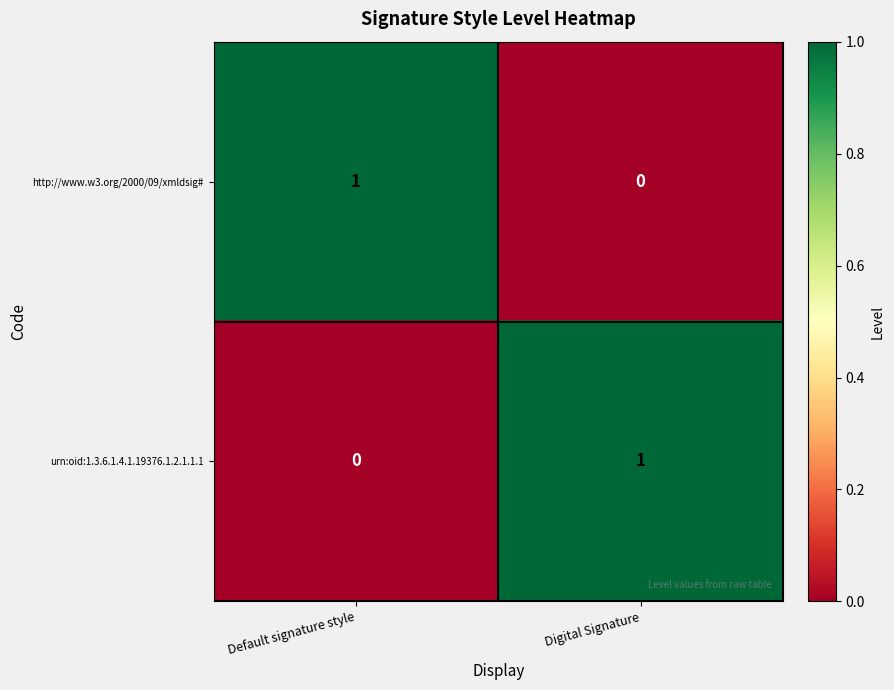

Which category has the lowest value in the http://www.w3.org/2000/09/xmldsig# series?

Digital Signature